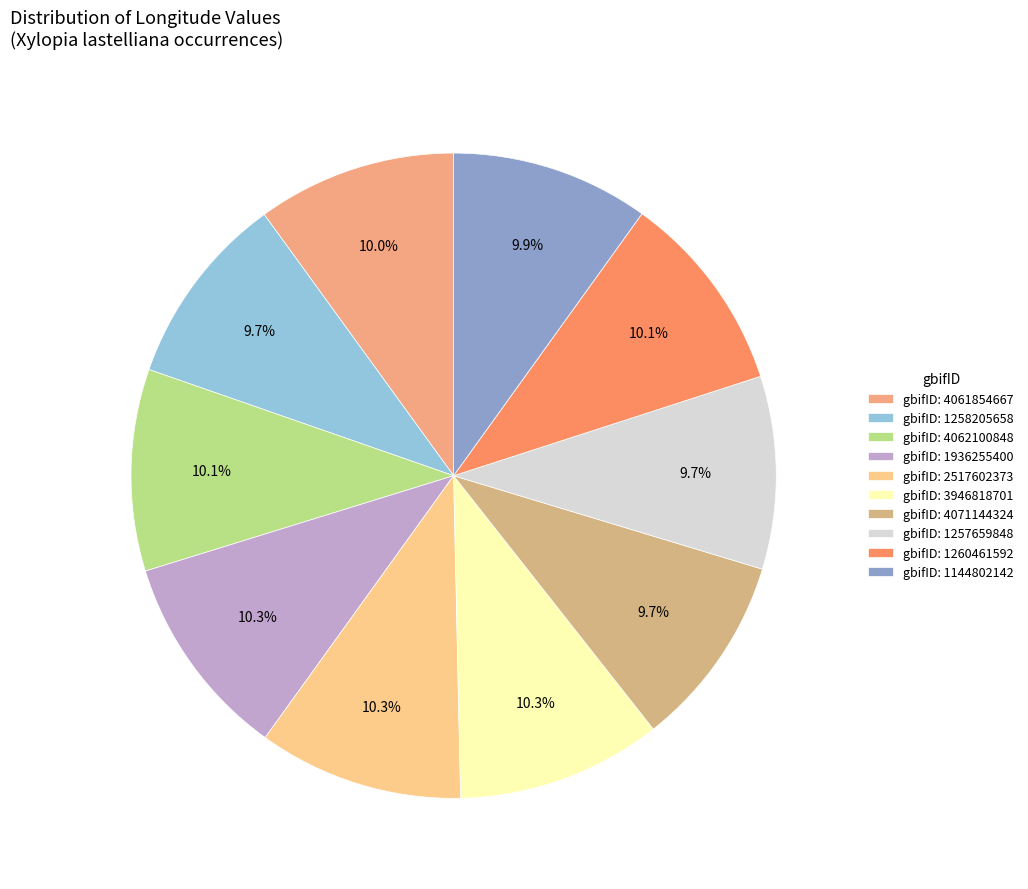

What is the smallest slice in the pie chart?

1257659848